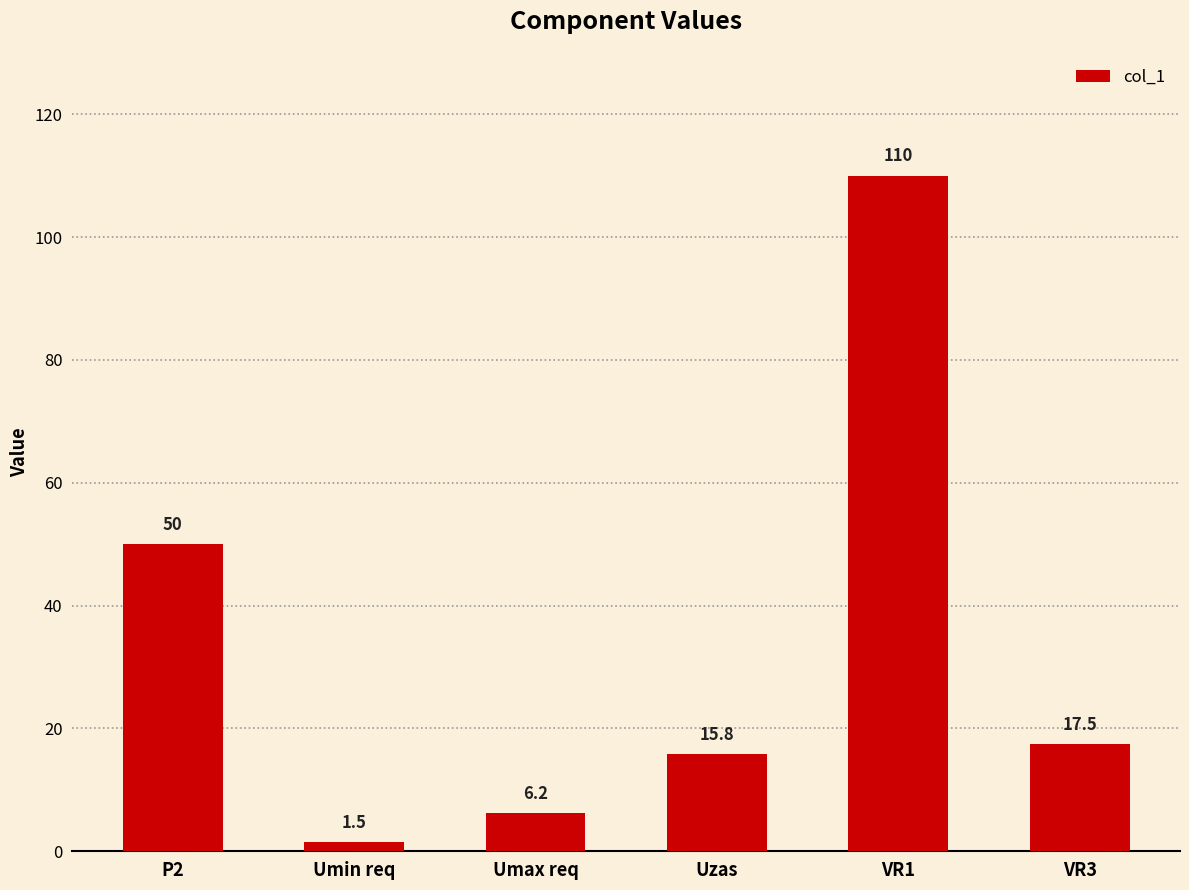

Read the value at VR3.

17.5